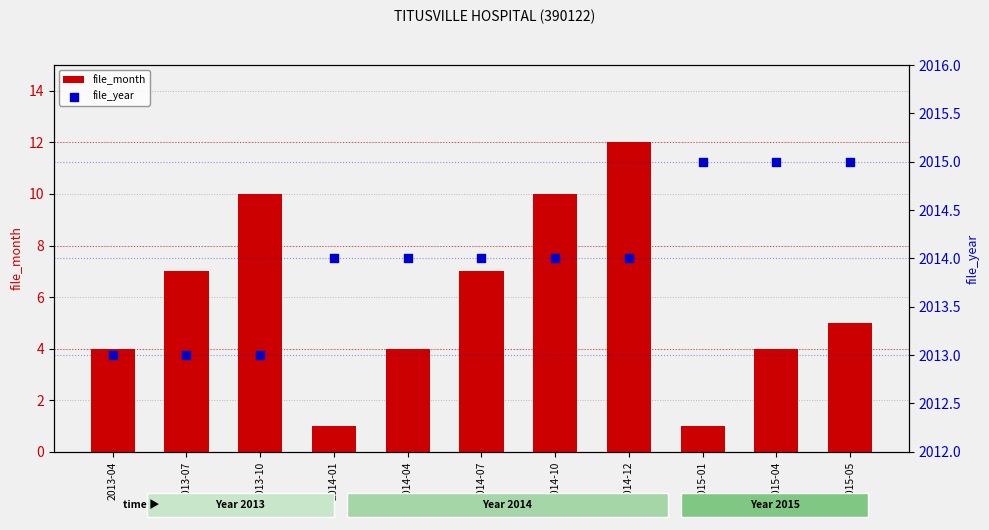

At how many categories does at least one series exceed 1859?

11